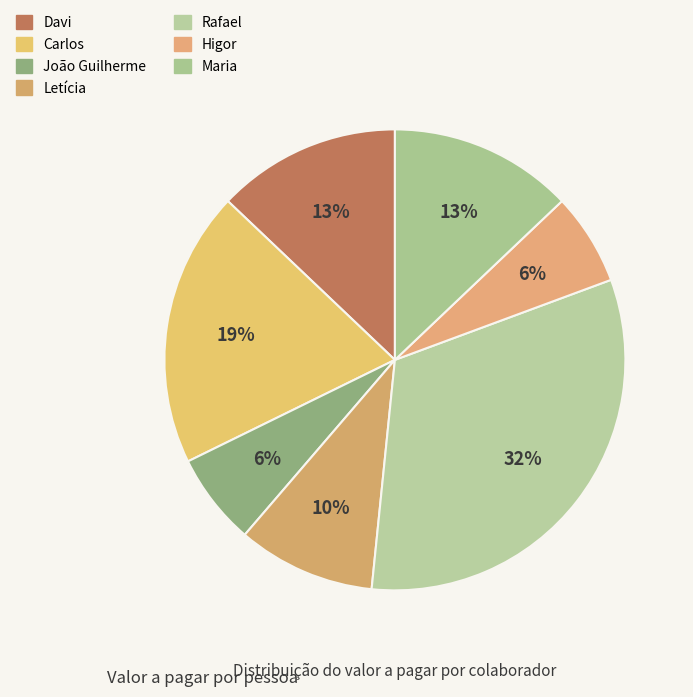

The Higor slice represents 17% of the pie. True or false?

False